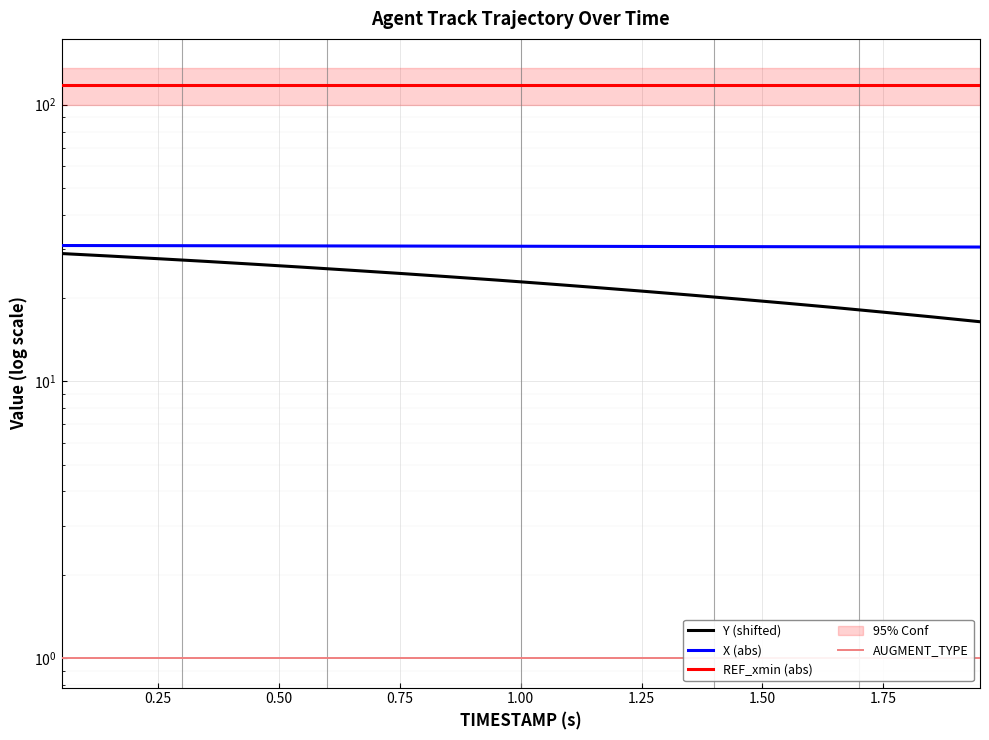

What is the average value of the REF_xmin (abs) series?

117.7